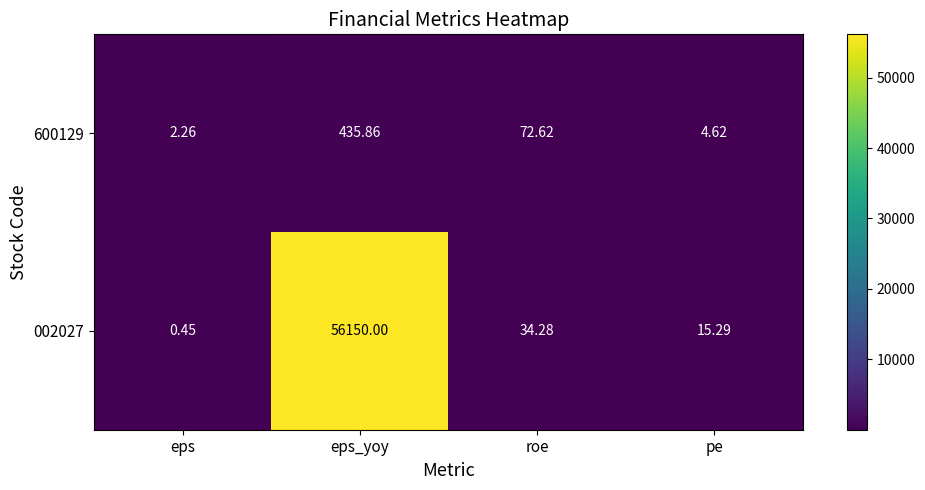

What is the spread (max minus min) of values at eps?

1.8